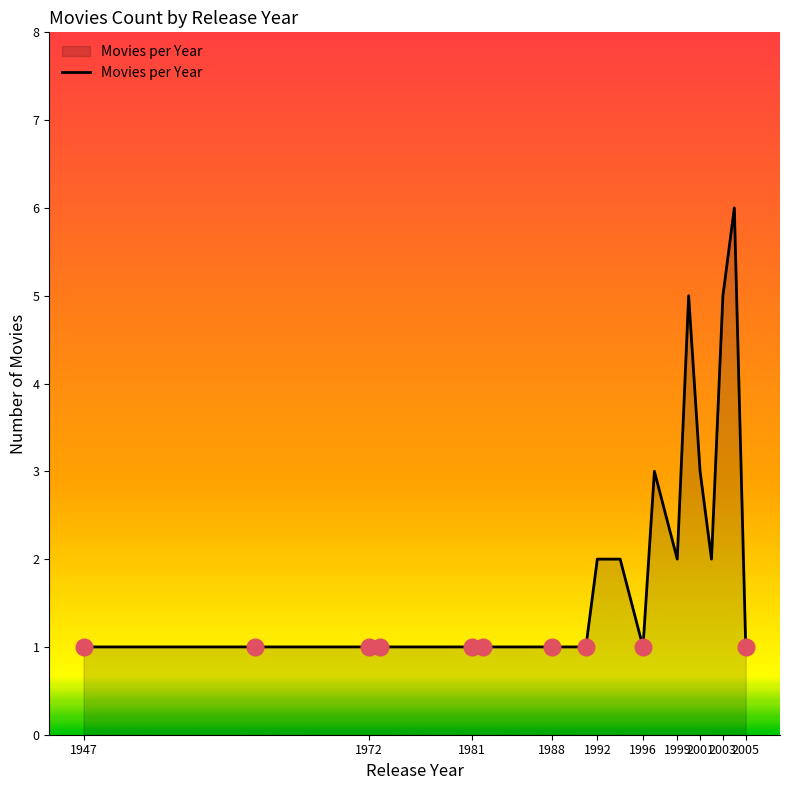

What is the greatest value displayed?

6